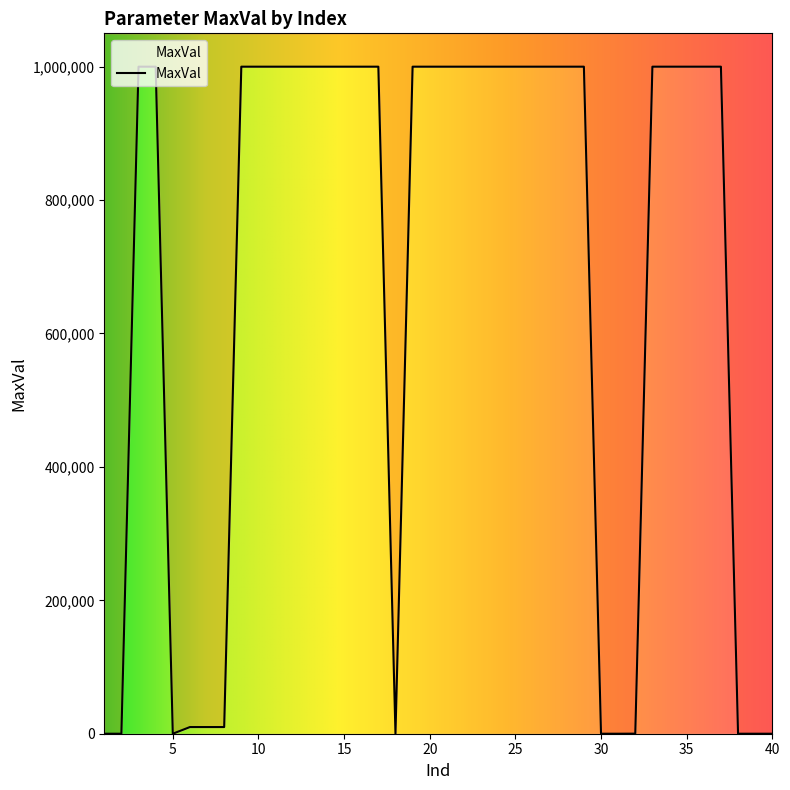

True or false: there are more than 1 points higher than both neighbors.

False